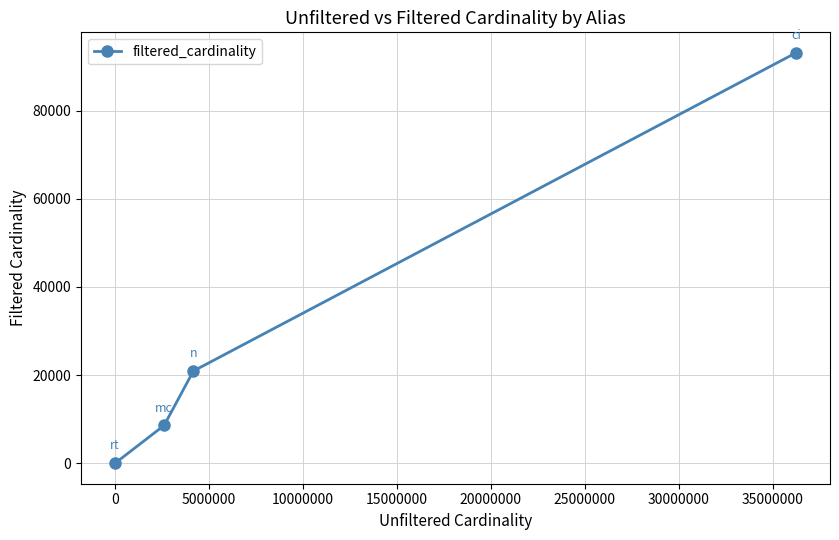

What is the greatest value displayed?

93095